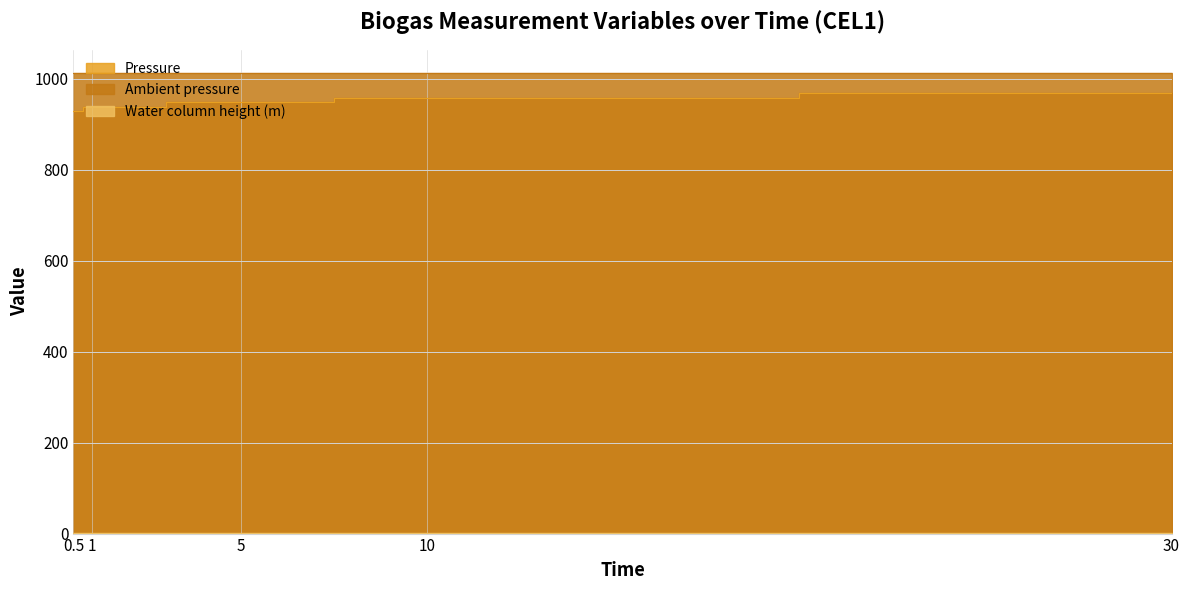

At how many categories does at least one series exceed 142?

5